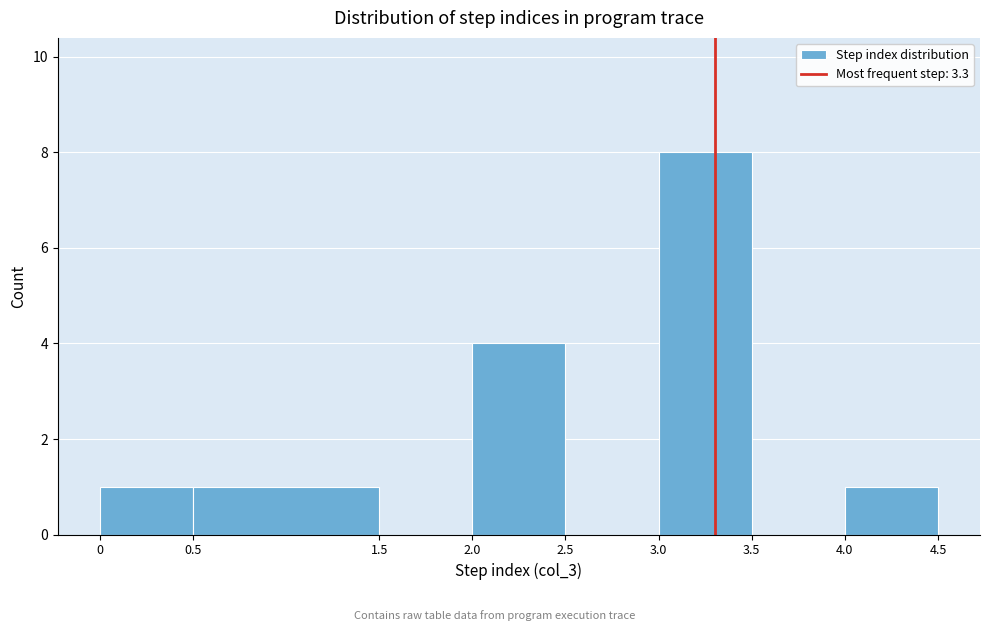

Reading left to right, transcribe this chart: for each bar, give the range it covers on the x-axis and its height. The values are not printed on the chart, so give them approximately, as read against the axis.

0 to 0.5: 1
0.5 to 1.5: 1
1.5 to 2.0: 0
2.0 to 2.5: 4
2.5 to 3.0: 0
3.0 to 3.5: 8
3.5 to 4.0: 0
4.0 to 4.5: 1